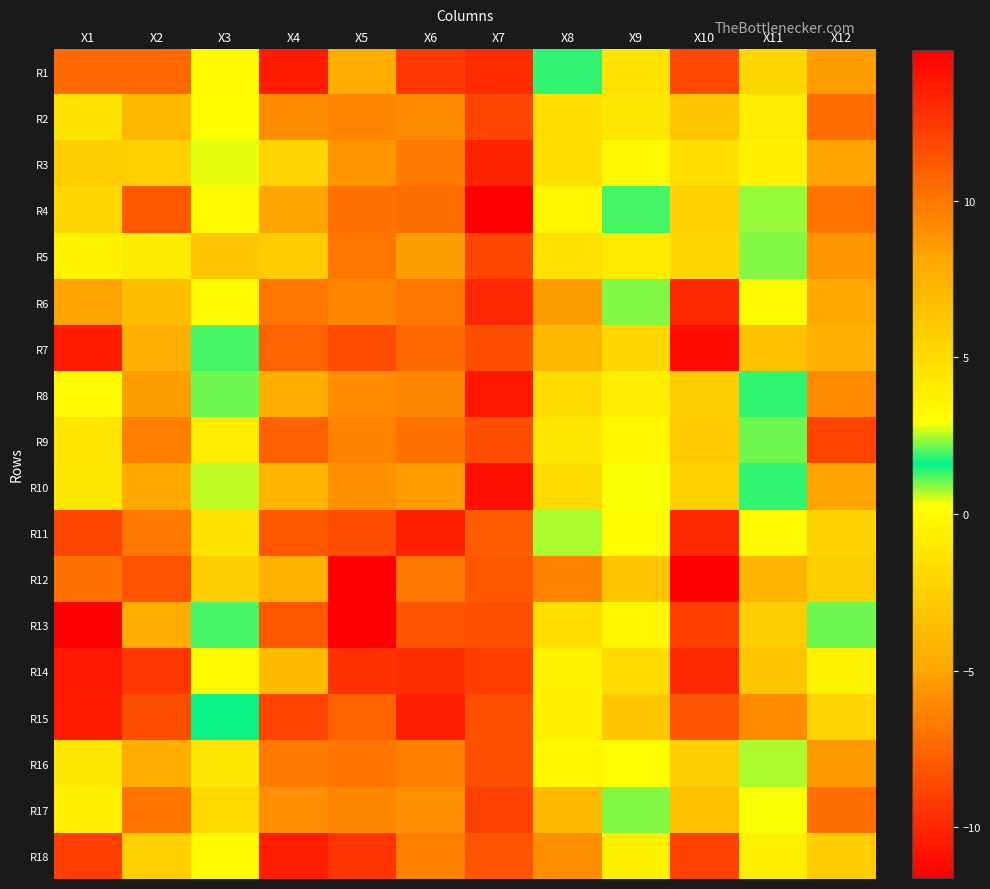

Reading left to right, list all the values displayed in this chart.

R1: X1=10.6	X2=-7.3	X3=0.0	X4=13.7	X5=-4.5	X6=12.5	X7=-9.8	X8=1.9	X9=-1.3	X10=-8.6	X11=5.3	X12=-5.3
R2: X1=4.5	X2=-4.0	X3=0.2	X4=9.2	X5=-6.3	X6=9.1	X7=-8.8	X8=4.9	X9=-1.0	X10=-3.0	X11=3.9	X12=-7.2
R3: X1=-2.6	X2=-2.5	X3=0.4	X4=5.3	X5=-5.5	X6=9.9	X7=-10.1	X8=4.7	X9=-0.1	X10=-1.7	X11=-0.5	X12=-5.0
R4: X1=5.2	X2=-8.1	X3=3.2	X4=8.0	X5=-7.0	X6=10.3	X7=-11.5	X8=3.4	X9=1.3	X10=-2.3	X11=0.8	X12=-7.0
R5: X1=-0.5	X2=-0.8	X3=-3.1	X4=5.9	X5=-6.9	X6=8.4	X7=-8.8	X8=4.6	X9=-1.0	X10=-2.1	X11=2.2	X12=-5.6
R6: X1=8.3	X2=-3.5	X3=0.0	X4=10.0	X5=-6.3	X6=10.0	X7=-10.0	X8=8.4	X9=0.9	X10=-9.9	X11=3.2	X12=-4.7
R7: X1=13.7	X2=-4.3	X3=1.2	X4=10.8	X5=-8.5	X6=10.6	X7=-8.4	X8=7.1	X9=-2.1	X10=-11.1	X11=6.6	X12=-4.3
R8: X1=0.0	X2=-5.3	X3=1.1	X4=7.6	X5=-6.0	X6=9.4	X7=-10.6	X8=4.9	X9=-0.7	X10=-2.6	X11=1.3	X12=-5.9
R9: X1=4.4	X2=-6.5	X3=4.0	X4=11.0	X5=-6.4	X6=10.3	X7=-8.4	X8=4.3	X9=-0.2	X10=-2.9	X11=1.0	X12=-8.9
R10: X1=-1.1	X2=-4.8	X3=0.7	X4=7.2	X5=-5.8	X6=8.5	X7=-10.9	X8=5.0	X9=0.3	X10=-2.3	X11=1.4	X12=-5.0
R11: X1=12.0	X2=-6.8	X3=-1.3	X4=11.2	X5=-8.5	X6=13.4	X7=-7.8	X8=0.7	X9=0.2	X10=-10.0	X11=3.2	X12=-2.3
R12: X1=10.2	X2=-8.3	X3=5.8	X4=7.4	X5=-11.6	X6=10.1	X7=-8.0	X8=9.6	X9=-3.2	X10=-11.4	X11=7.3	X12=-2.6
R13: X1=14.8	X2=-4.6	X3=1.2	X4=11.3	X5=-11.6	X6=11.5	X7=-8.3	X8=4.8	X9=3.4	X10=-9.1	X11=5.7	X12=1.1
R14: X1=13.7	X2=-9.3	X3=-0.0	X4=7.0	X5=-9.6	X6=12.9	X7=-9.1	X8=3.6	X9=-1.8	X10=-9.9	X11=6.3	X12=-0.4
R15: X1=13.6	X2=-8.5	X3=1.6	X4=12.1	X5=-7.6	X6=13.5	X7=-8.3	X8=3.7	X9=-2.9	X10=-8.1	X11=9.2	X12=-2.2
R16: X1=4.3	X2=-4.5	X3=-1.2	X4=9.9	X5=-6.9	X6=9.7	X7=-8.3	X8=3.4	X9=0.1	X10=-2.6	X11=2.5	X12=-5.5
R17: X1=-0.6	X2=-6.9	X3=5.0	X4=9.0	X5=-6.2	X6=8.9	X7=-9.0	X8=7.0	X9=0.9	X10=-3.4	X11=0.3	X12=-7.1
R18: X1=12.3	X2=-2.4	X3=3.2	X4=13.5	X5=-9.5	X6=9.7	X7=-8.1	X8=9.0	X9=3.9	X10=-9.0	X11=3.9	X12=-2.7